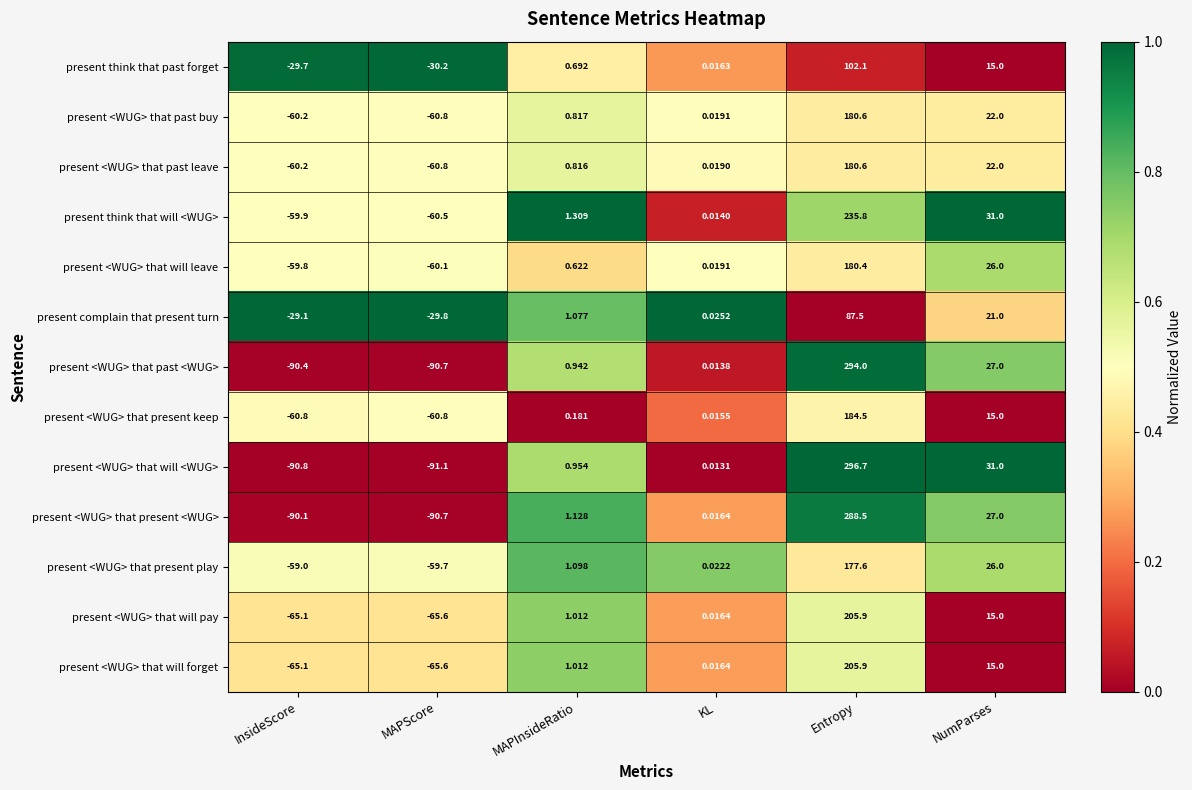

At which category does the chart reach its minimum across all series?

MAPScore